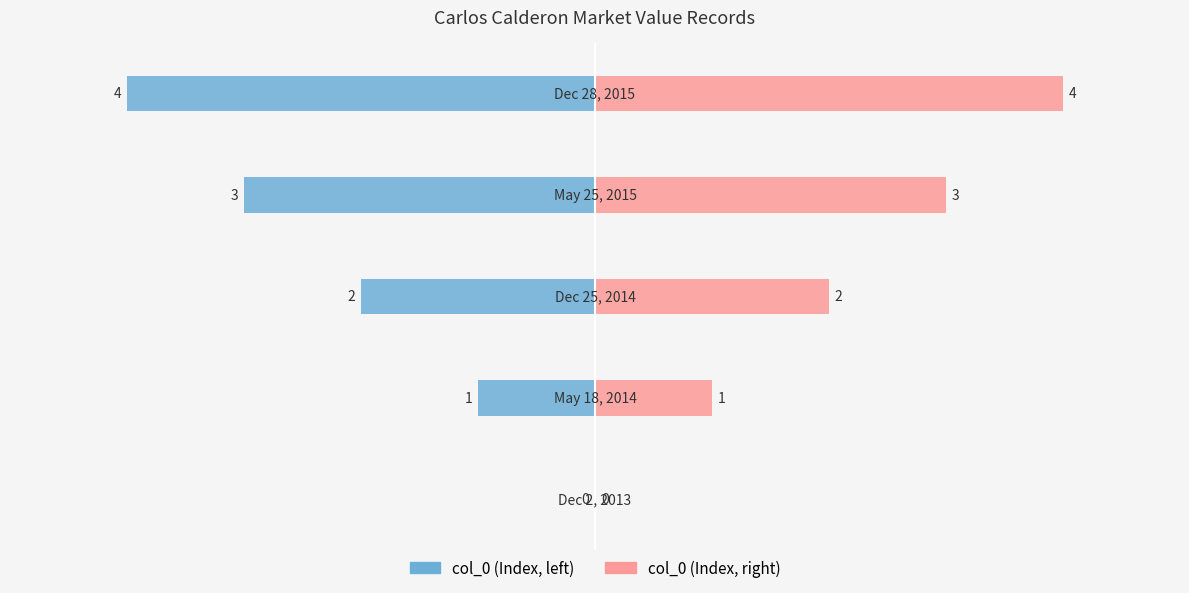

What is the difference between the highest and lowest values at −4?

2